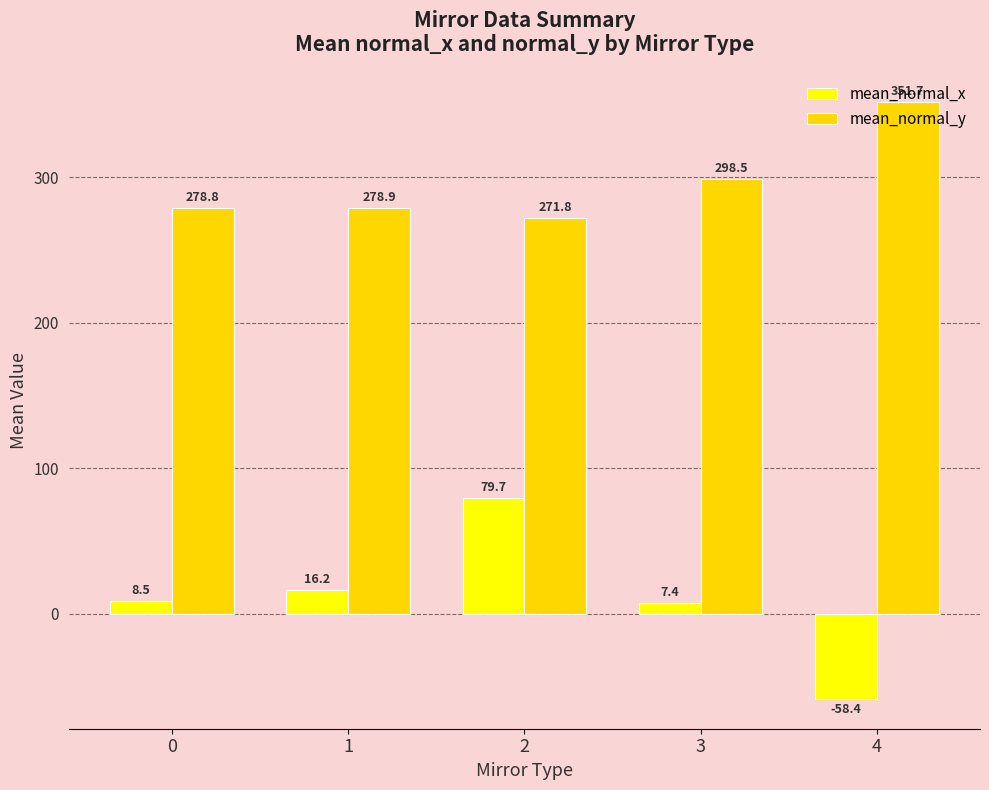

Reading left to right, what are all the values shown in this chart?

mean_normal_x: 8.5	16.2	79.7	7.4	-58.4
mean_normal_y: 278.8	278.9	271.8	298.5	351.7